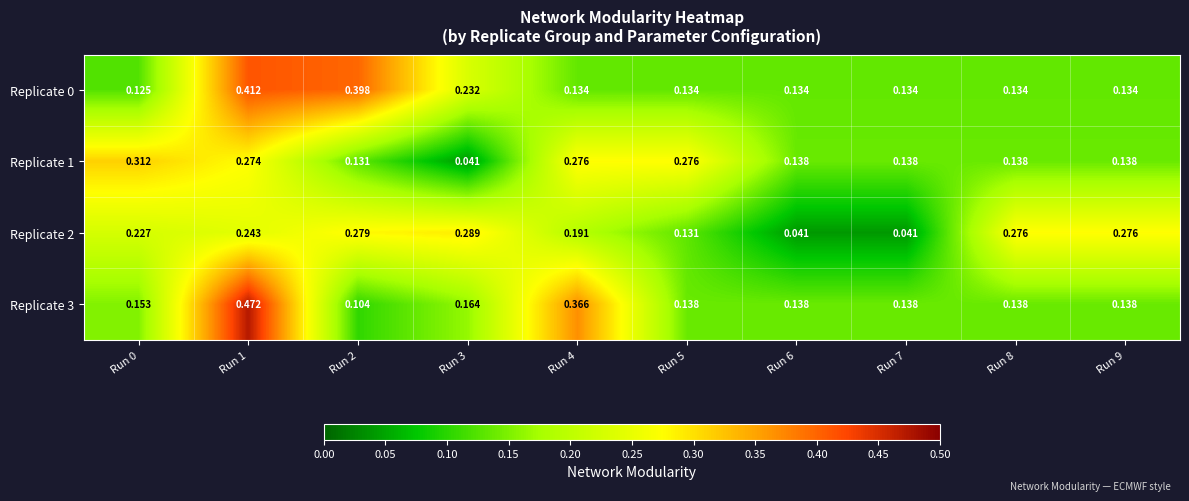

Reading left to right, extract all data points from this chart.

Replicate 0: Run 0=0.1	Run 1=0.4	Run 2=0.4	Run 3=0.2	Run 4=0.1	Run 5=0.1	Run 6=0.1	Run 7=0.1	Run 8=0.1	Run 9=0.1
Replicate 1: Run 0=0.3	Run 1=0.3	Run 2=0.1	Run 3=0.0	Run 4=0.3	Run 5=0.3	Run 6=0.1	Run 7=0.1	Run 8=0.1	Run 9=0.1
Replicate 2: Run 0=0.2	Run 1=0.2	Run 2=0.3	Run 3=0.3	Run 4=0.2	Run 5=0.1	Run 6=0.0	Run 7=0.0	Run 8=0.3	Run 9=0.3
Replicate 3: Run 0=0.2	Run 1=0.5	Run 2=0.1	Run 3=0.2	Run 4=0.4	Run 5=0.1	Run 6=0.1	Run 7=0.1	Run 8=0.1	Run 9=0.1